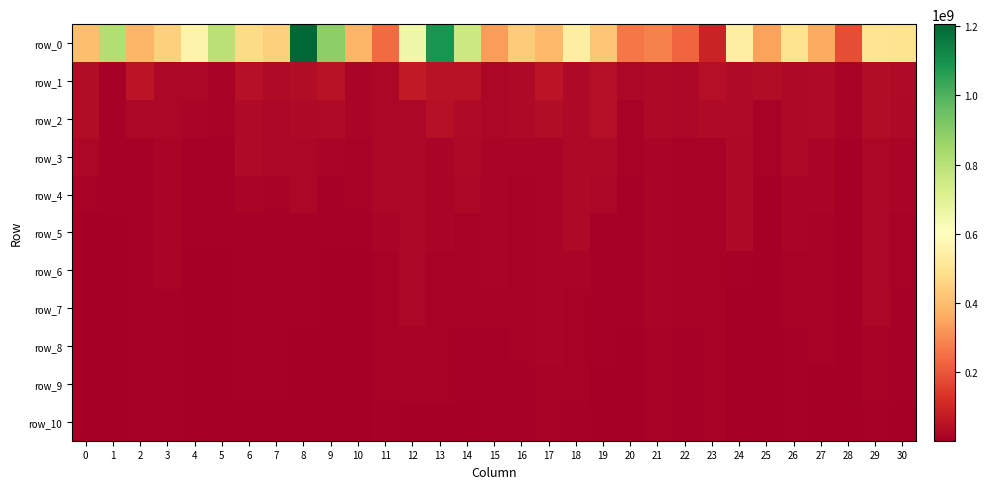

At which label is row_2 closest to 26626060?

8